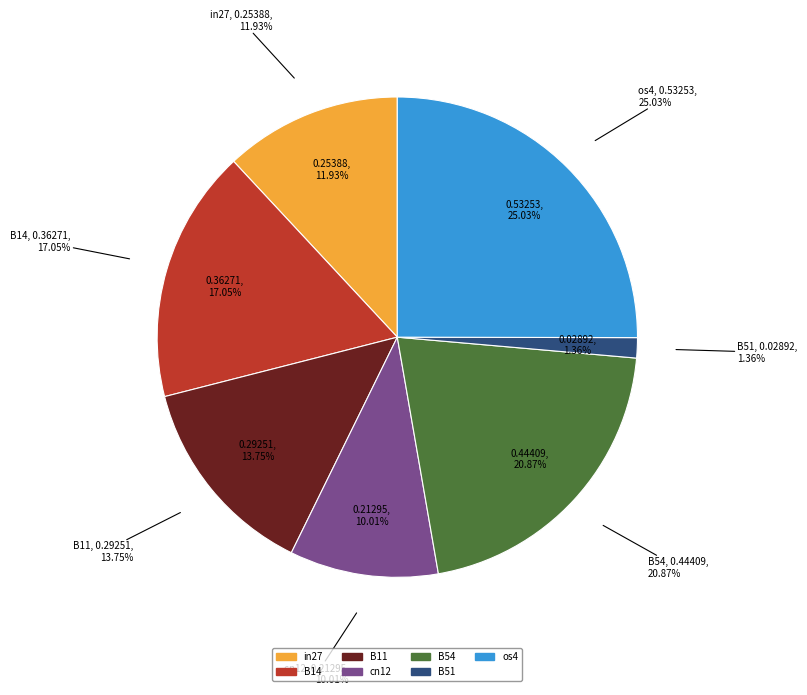

Does B14 account for over 50% of the chart?

No